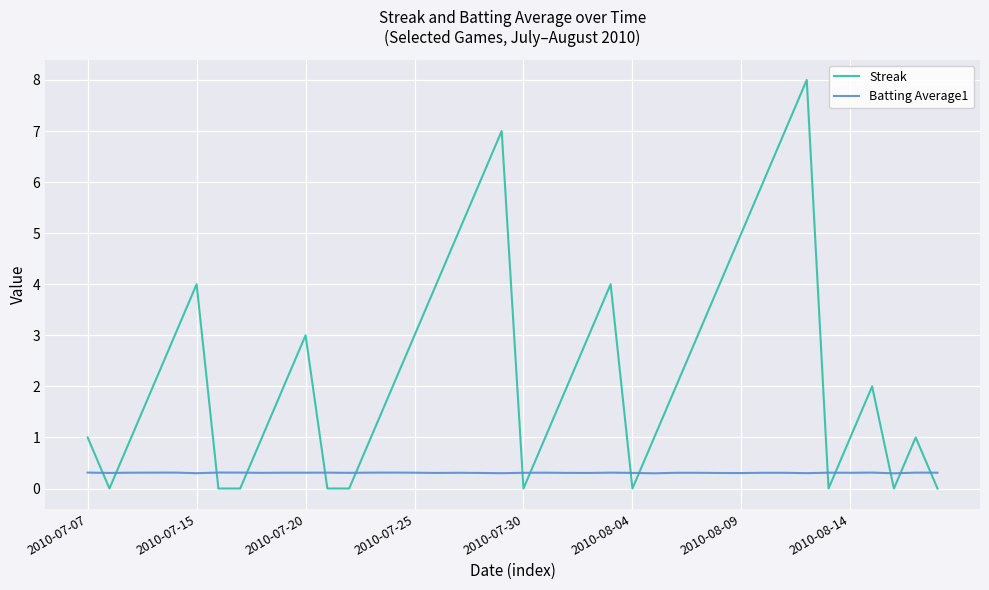

List the series in order of their overall mean, highest first.

Streak, Batting Average1